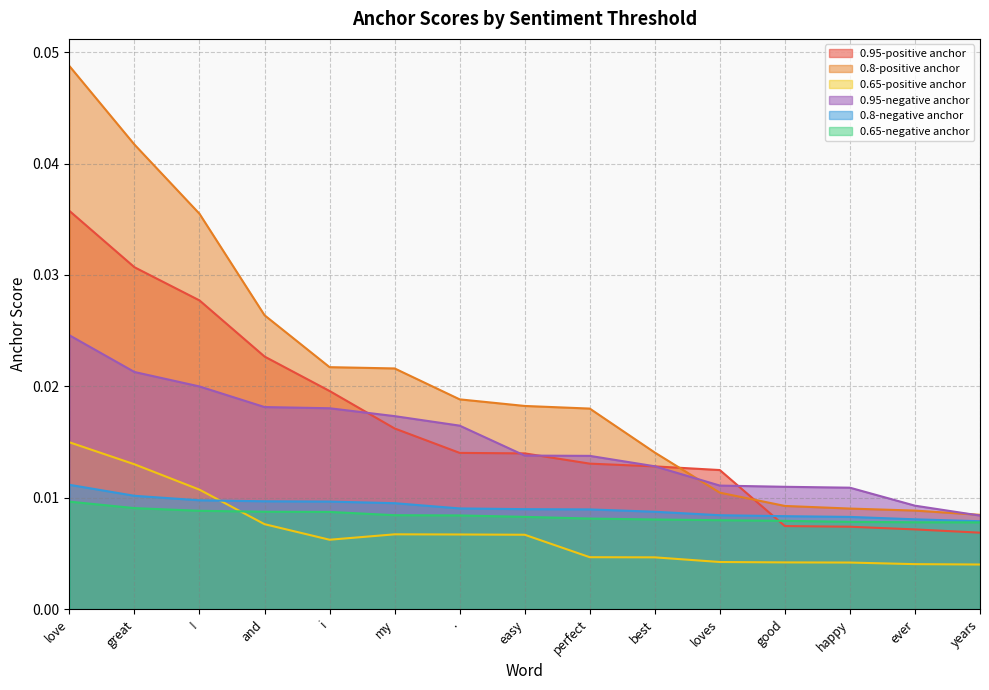

True or false: 0.65-positive anchor and 0.8-positive anchor cross at least once.

False